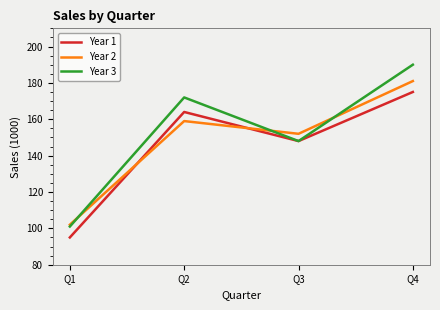

The Year 3 series shows 197 at Q3. True or false?

False